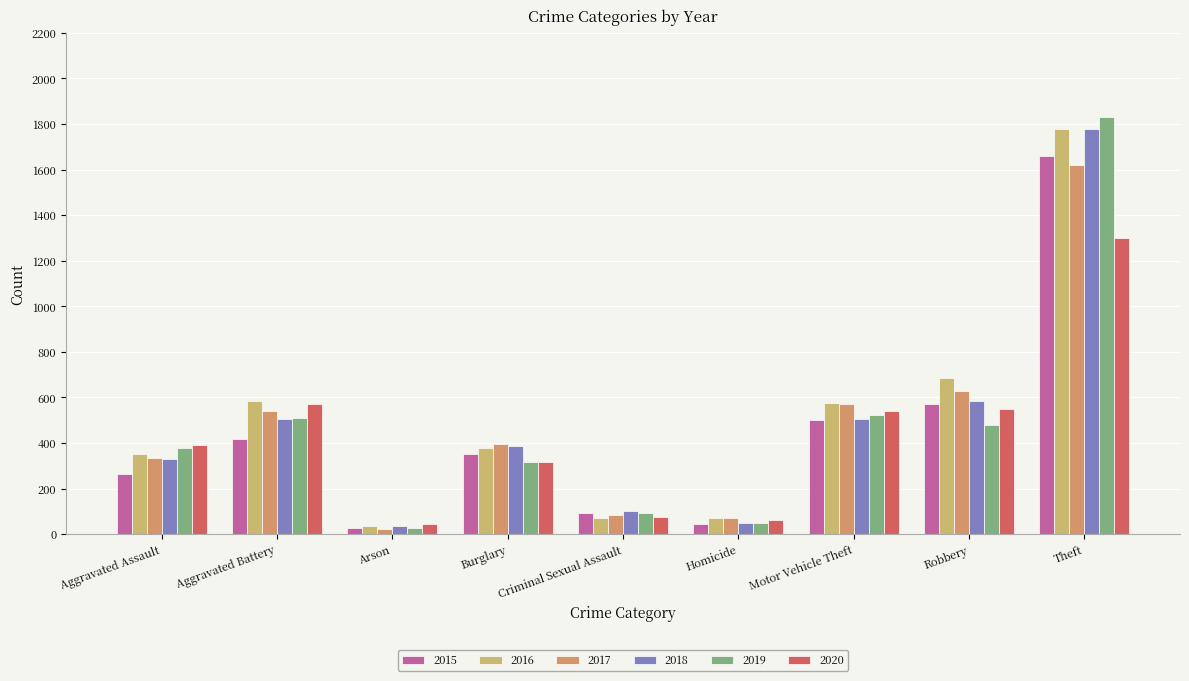

How many bars are there in total?

54